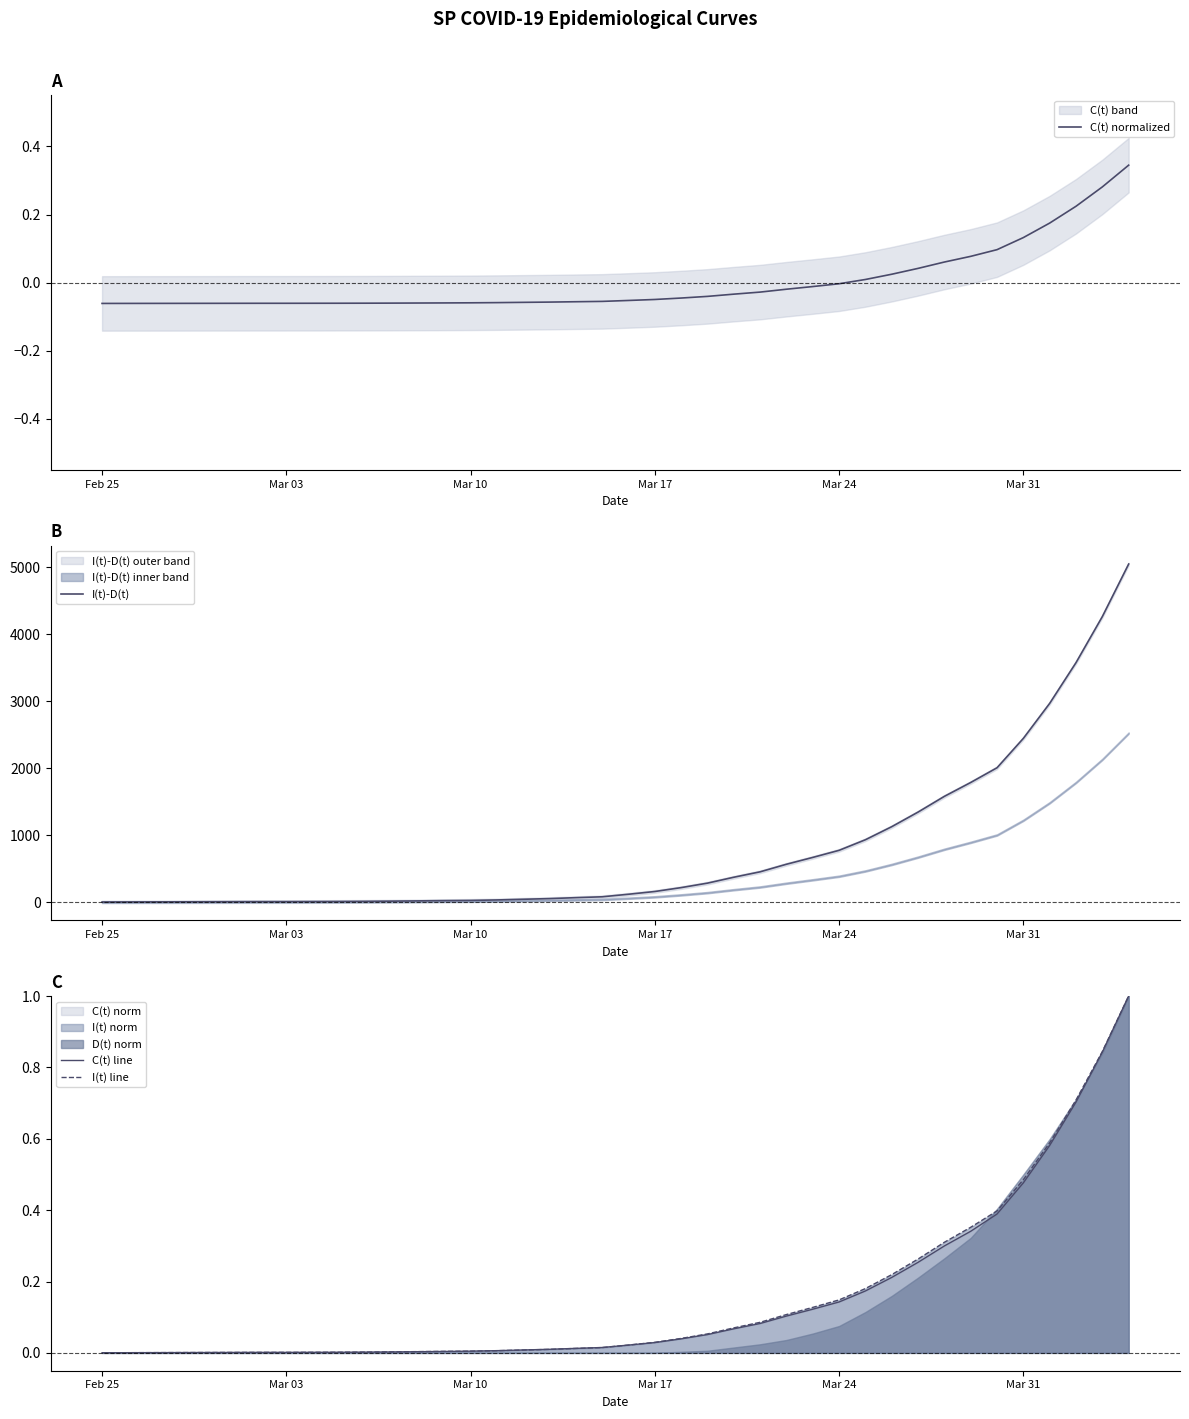

Is it true that C(t) line equals 0.0 at Mar 24?

False